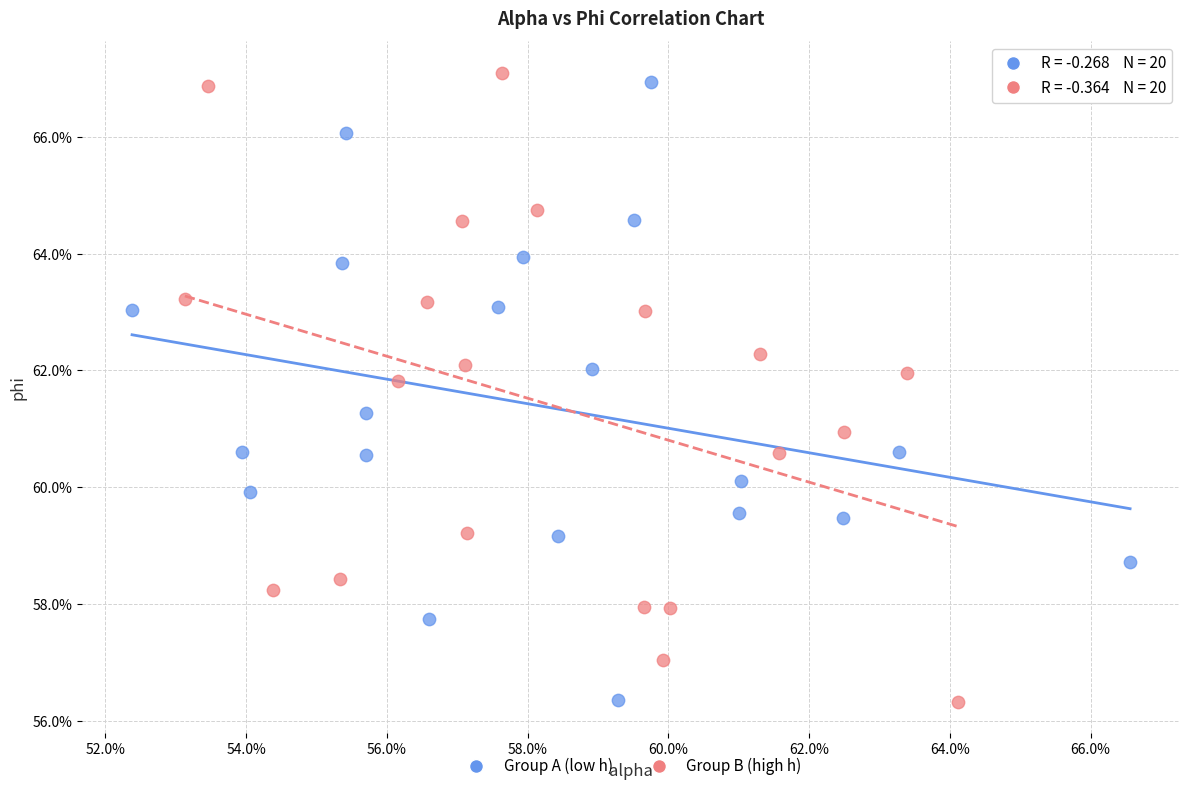

What are all the series names shown in the legend?

Group A (low h), Group B (high h)